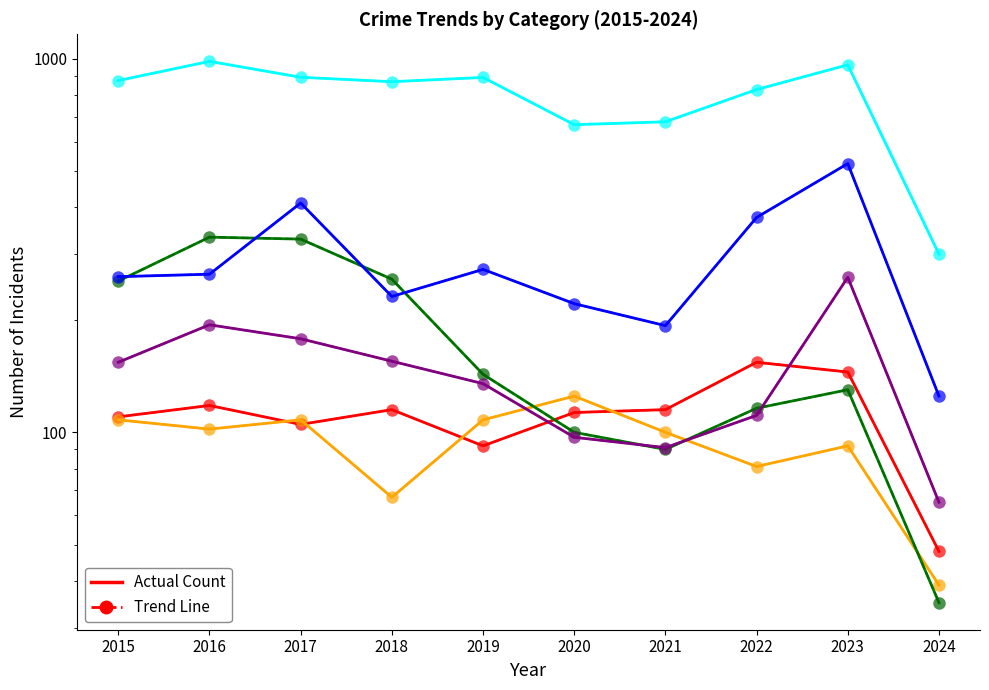

Rank the categories by Theft value from highest to lowest.

2016, 2023, 2017, 2019, 2015, 2018, 2022, 2021, 2020, 2024